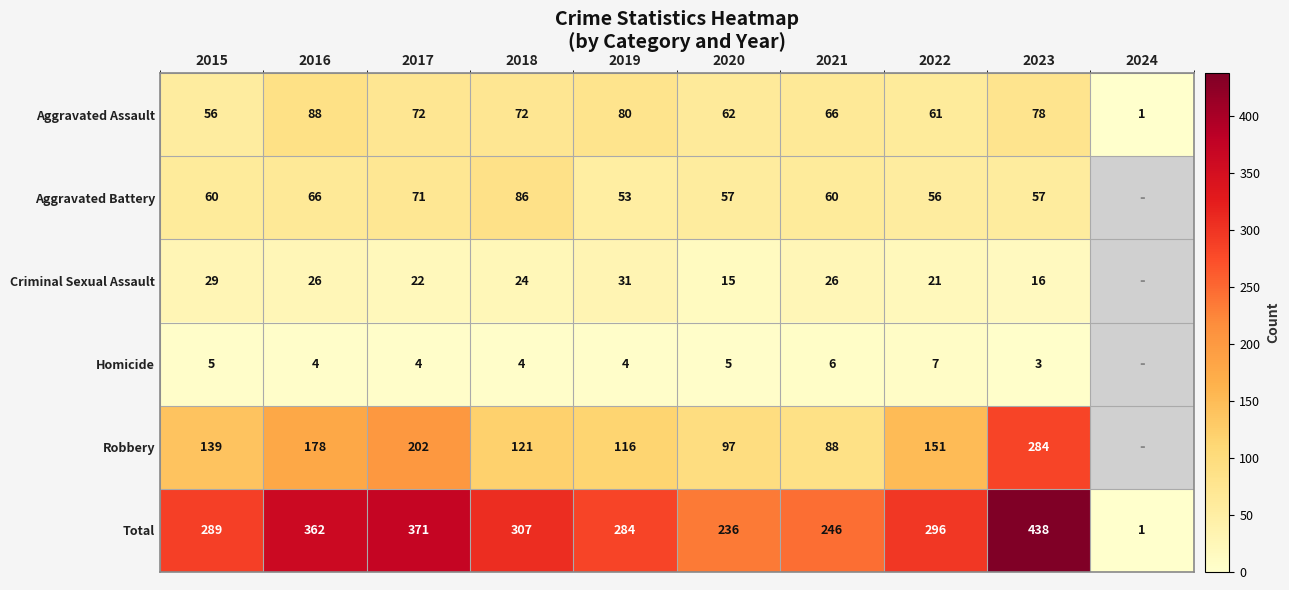

The value of Criminal Sexual Assault at 2015 is 15.7. True or false?

False